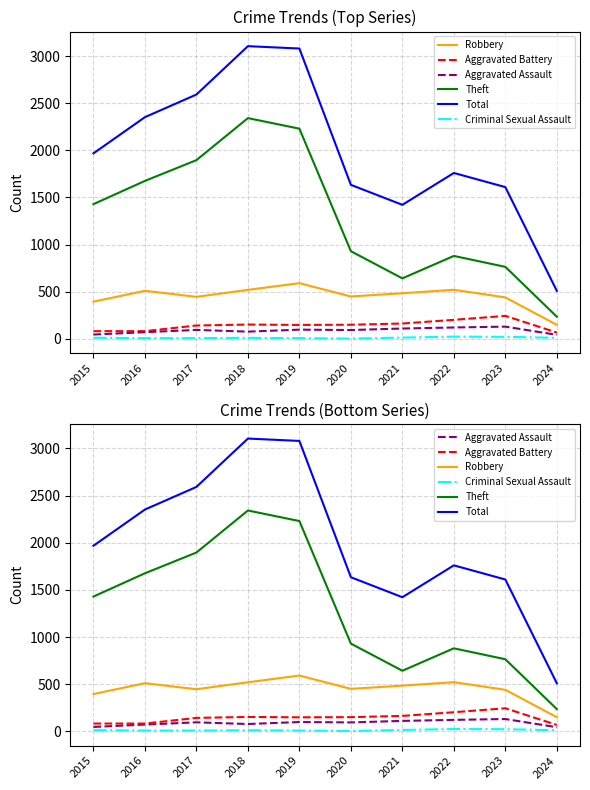

In Aggravated Battery, how many points are lower than both neighbors (excluding endpoints)?

1